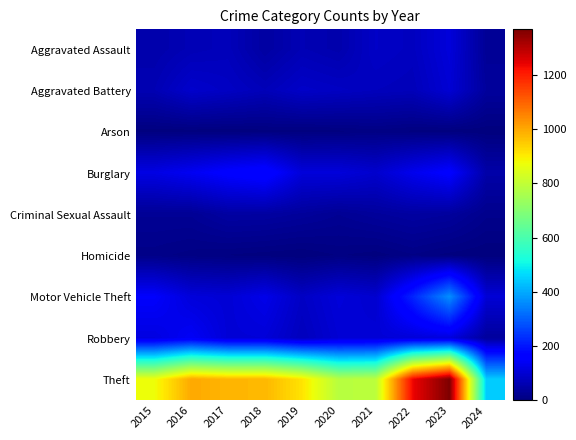

Rank the series by their maximum value, from lowest to highest.

Arson, Homicide, Criminal Sexual Assault, Aggravated Battery, Aggravated Assault, Robbery, Burglary, Motor Vehicle Theft, Theft